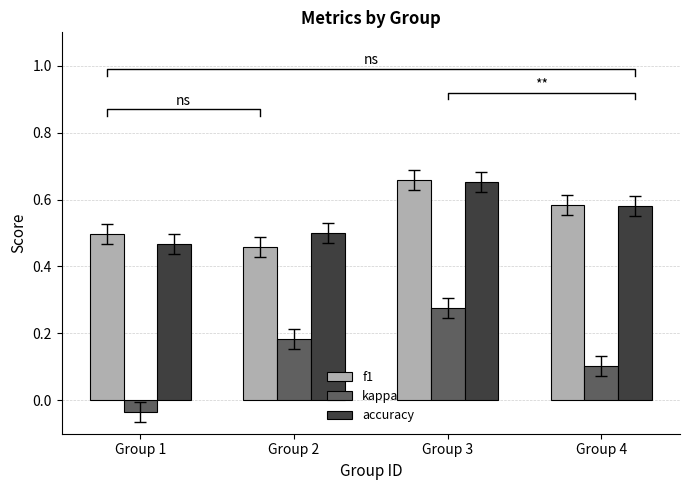

At which label is kappa closest to 0?

Group 1